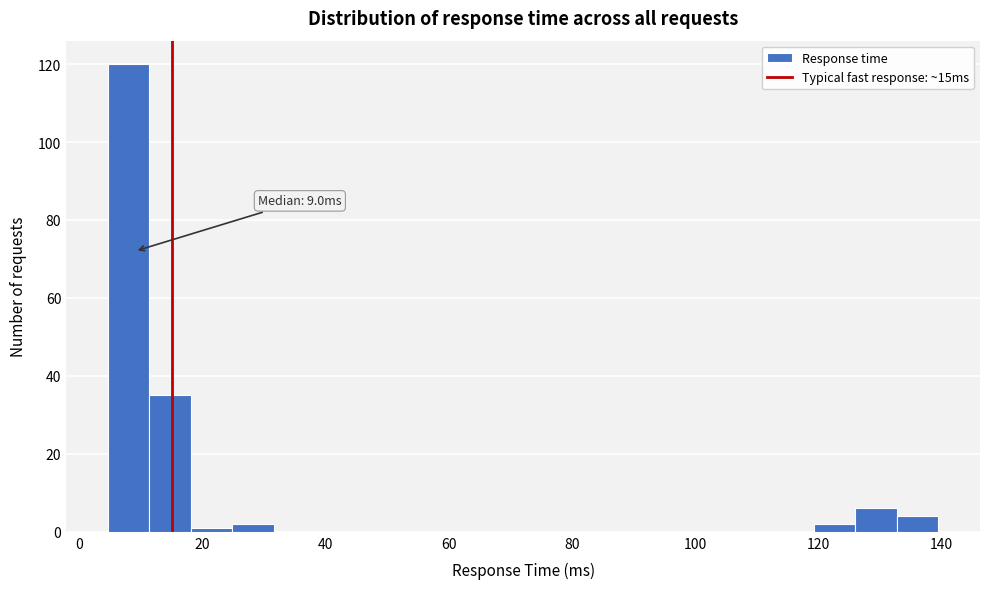

Read against the x-axis, roughly where is the centre of the tallest bar?

8